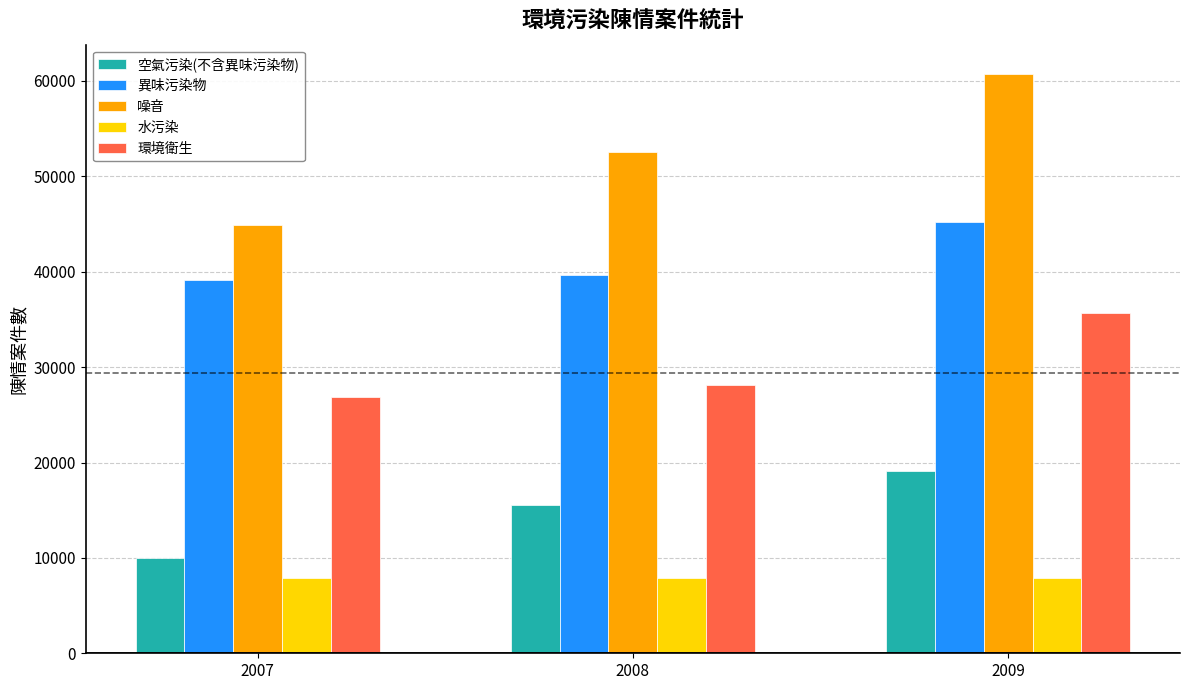

Which series has the largest range (max minus min)?

噪音